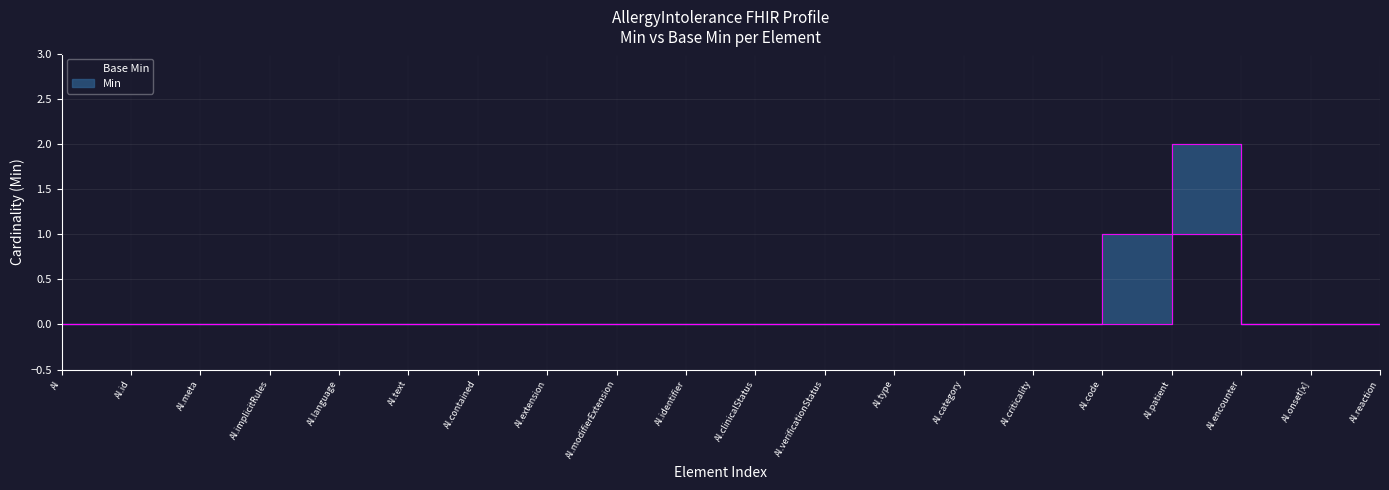

At which label is the value closest to 0?

AI